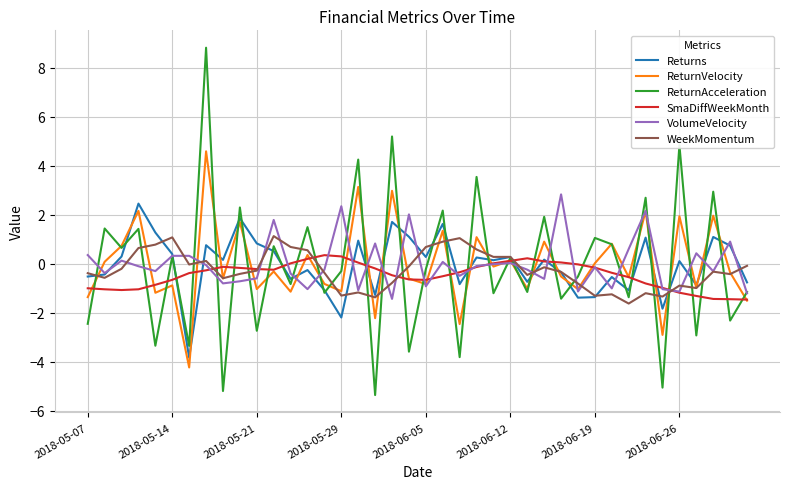

How many interior local peaks does the ReturnAcceleration series have?

17